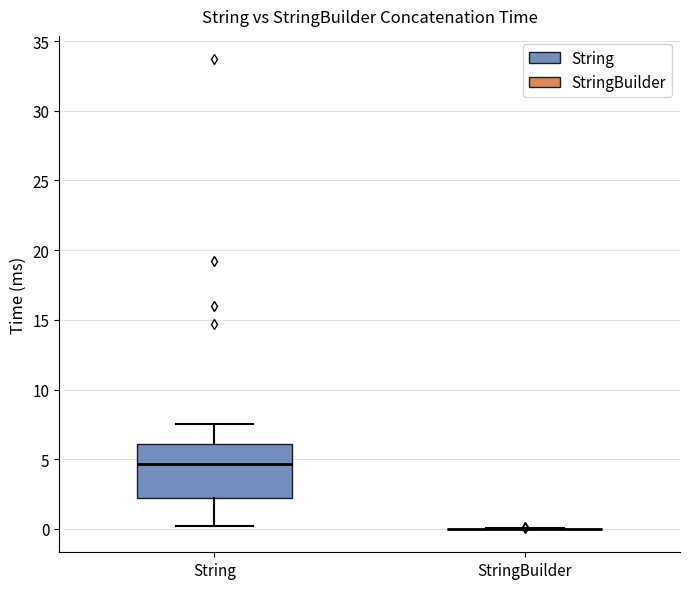

Reading left to right, read every box against the y-axis: the position of its median line, the range the box covers, and the ends of its whiskers. The values are not printed on the chart, so give them approximately, as read against the axis.

String: median 4.5, box 2.0 to 6.0, whiskers 0.0 to 7.5
StringBuilder: box collapsed to a line at 0.0, whiskers 0.0 to 0.0